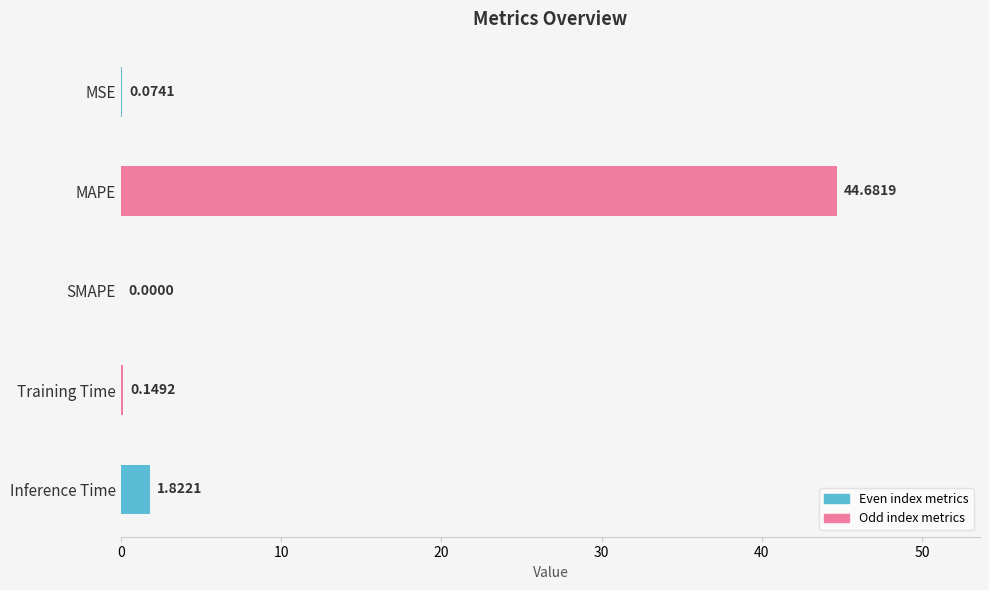

How many categories are shown in the chart?

5